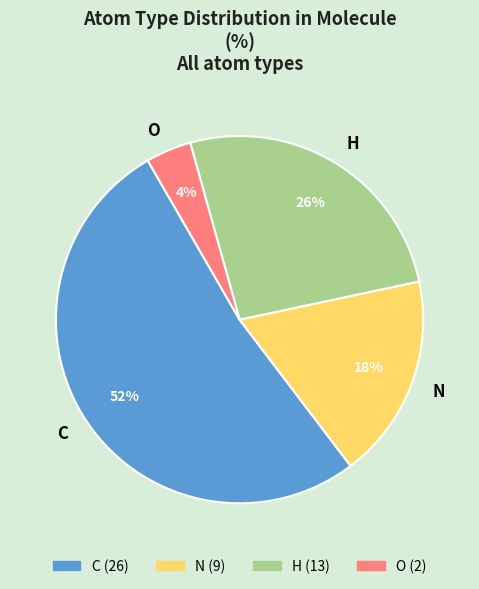

Which slice is the smallest?

O